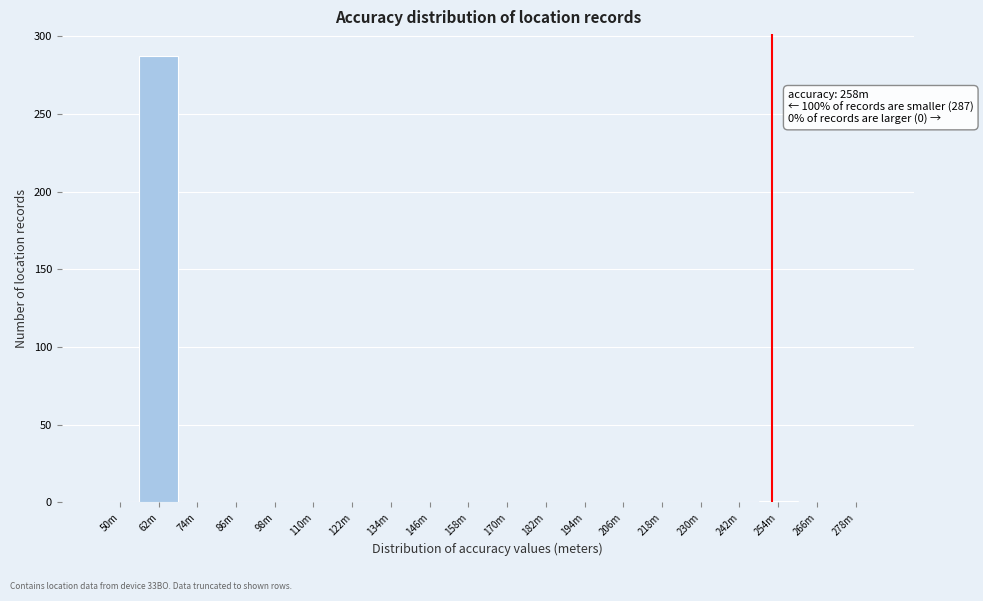

Which category has the highest value across all series?

62m